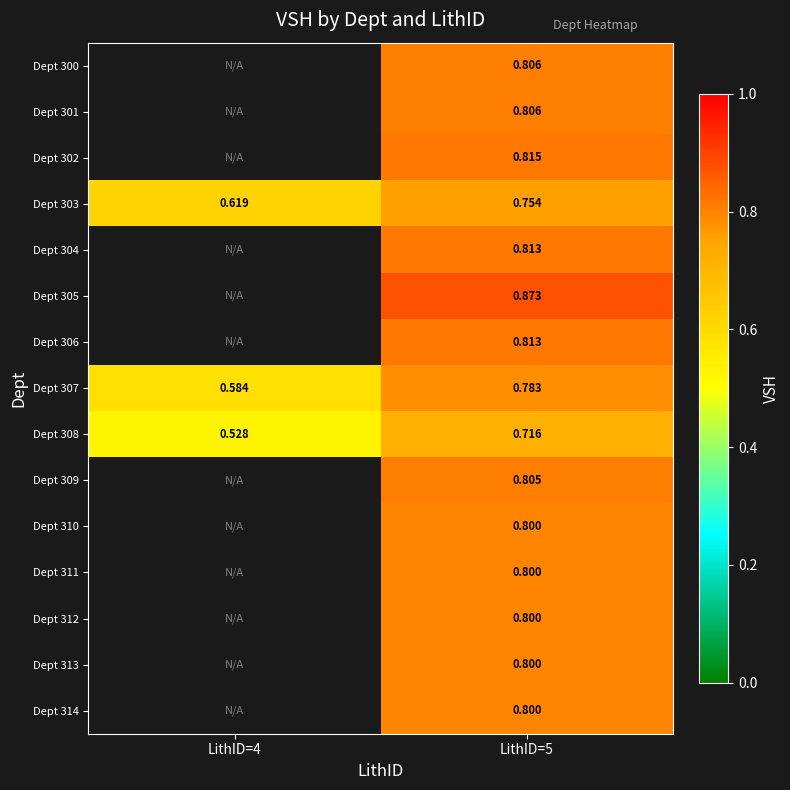

How many Dept 303 values are between 0 and 1?

2